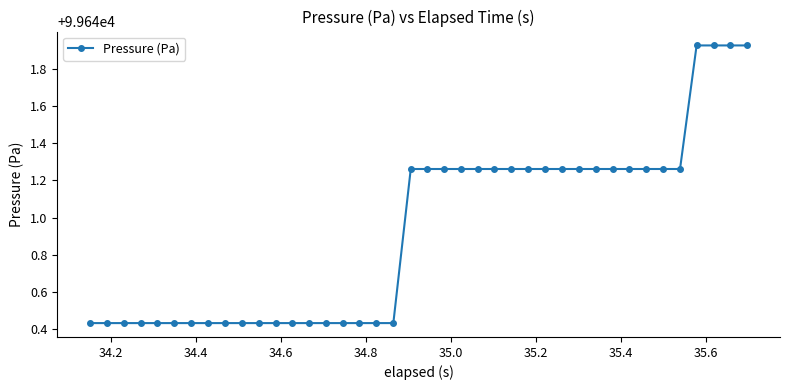

Count the number of values greater than 99641.

21